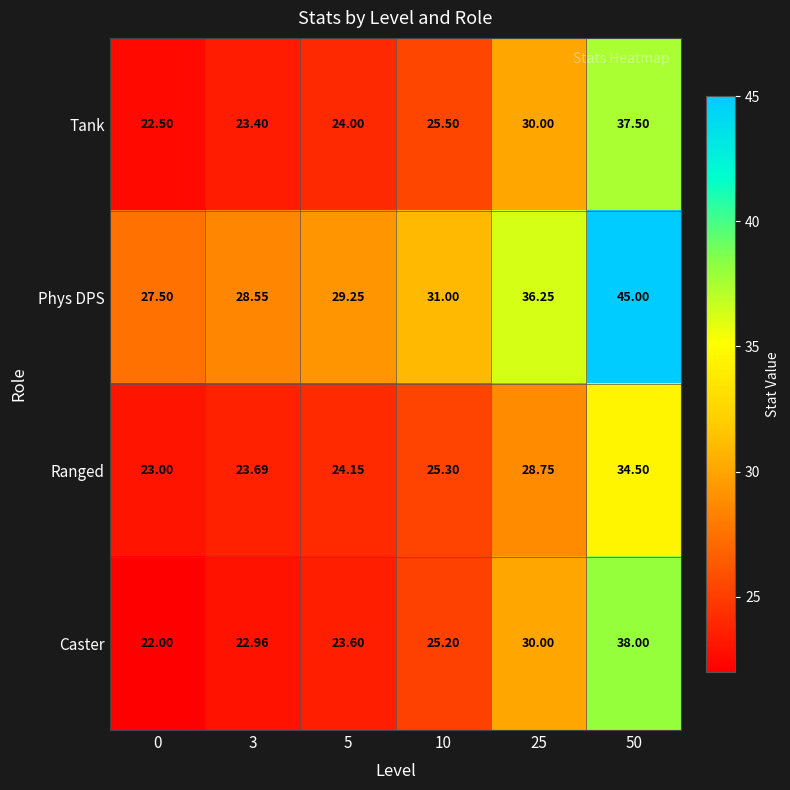

Which series has the largest range (max minus min)?

Phys DPS